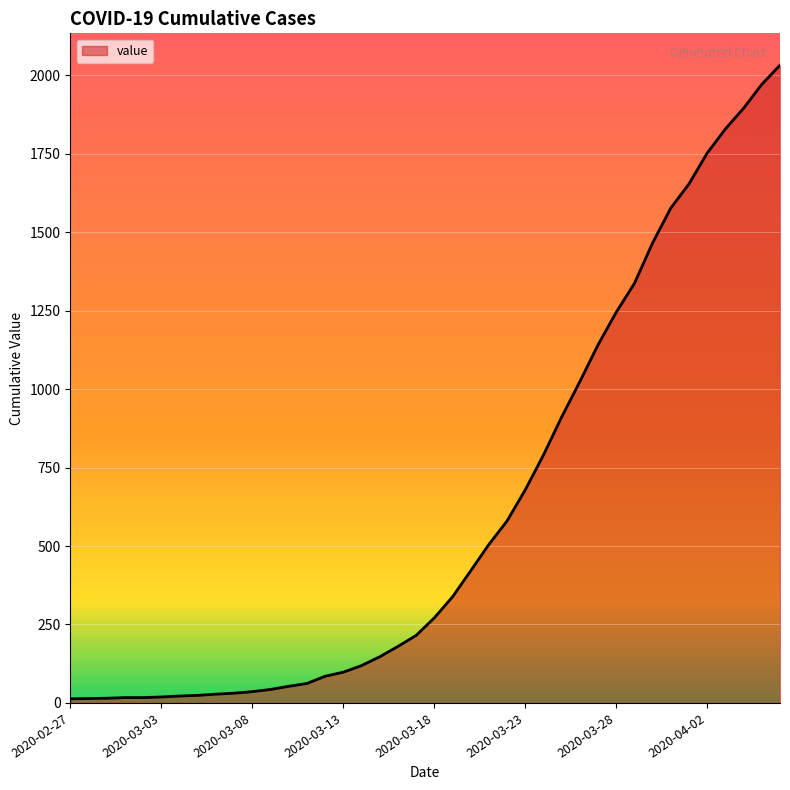

What is the difference between the maximum and second lowest values?

2018